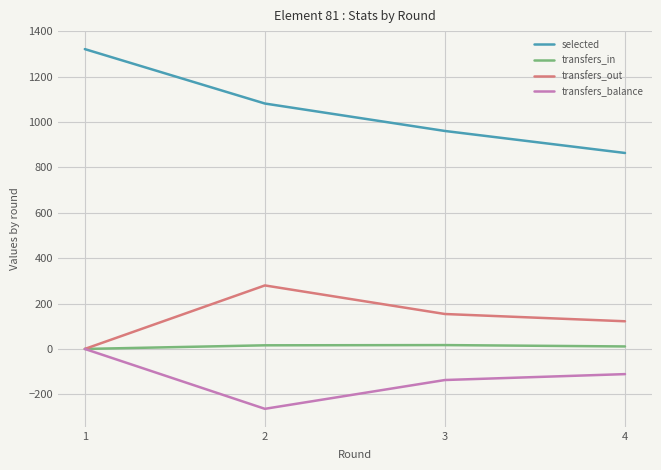

Which series changed the most between 1 and 3?

selected